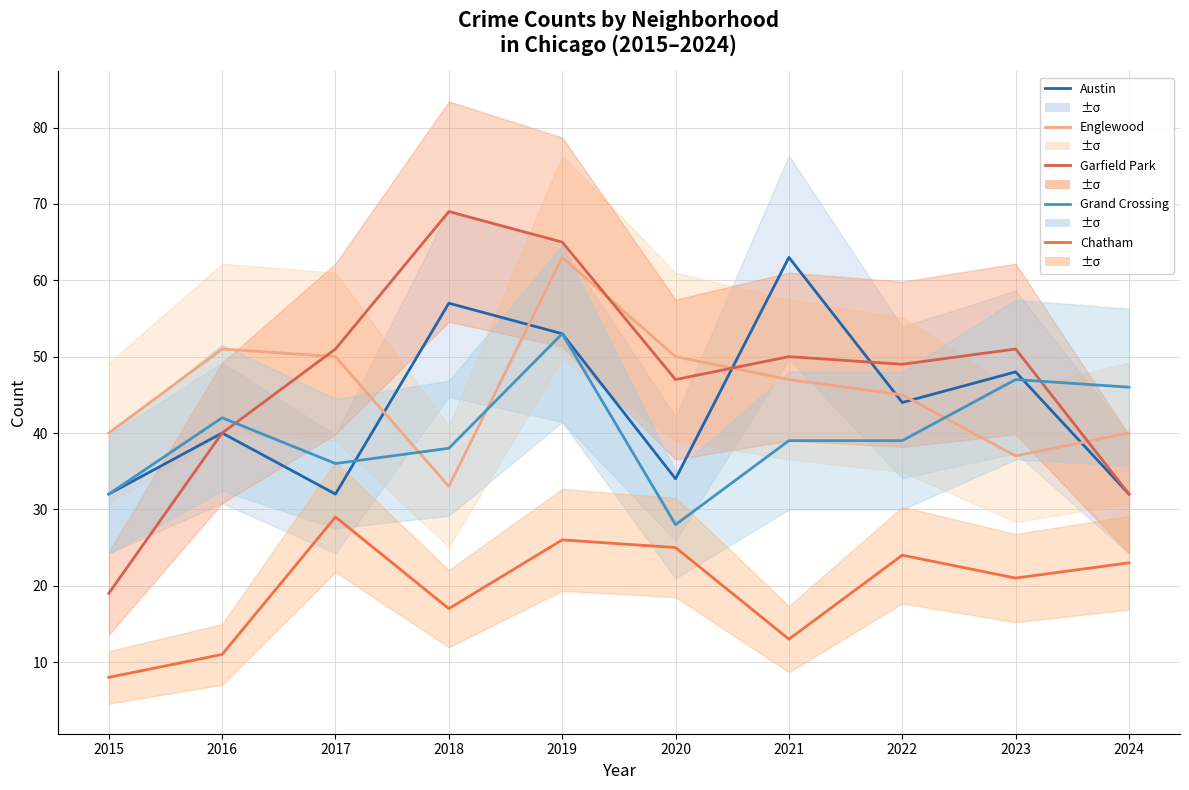

In Austin, how many points are lower than both neighbors (excluding endpoints)?

3